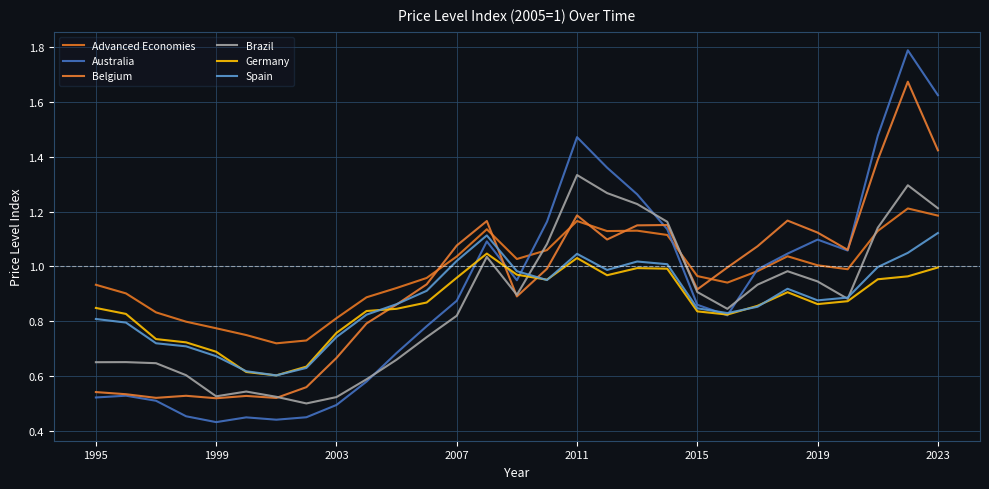

How many lines are shown in the chart?

6